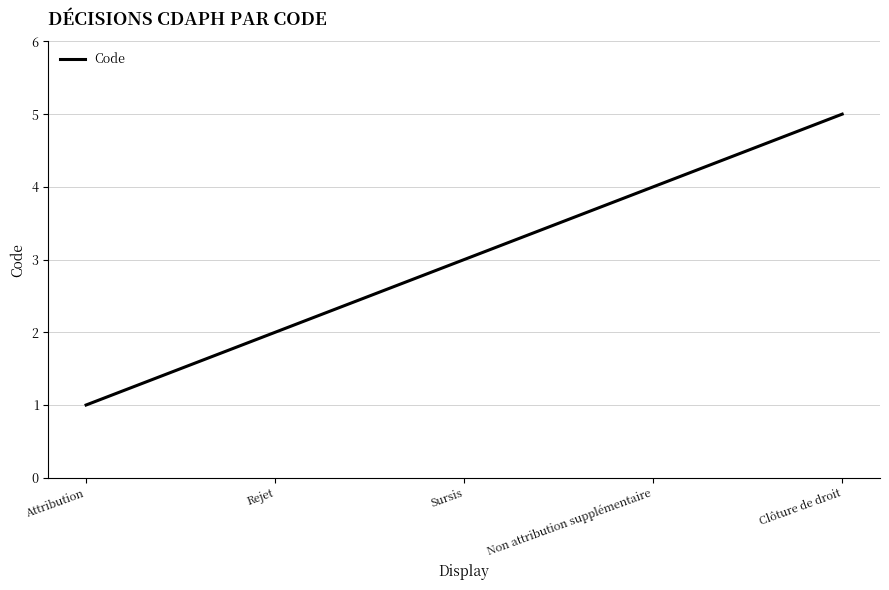

What position from the left is Clôture de droit?

5